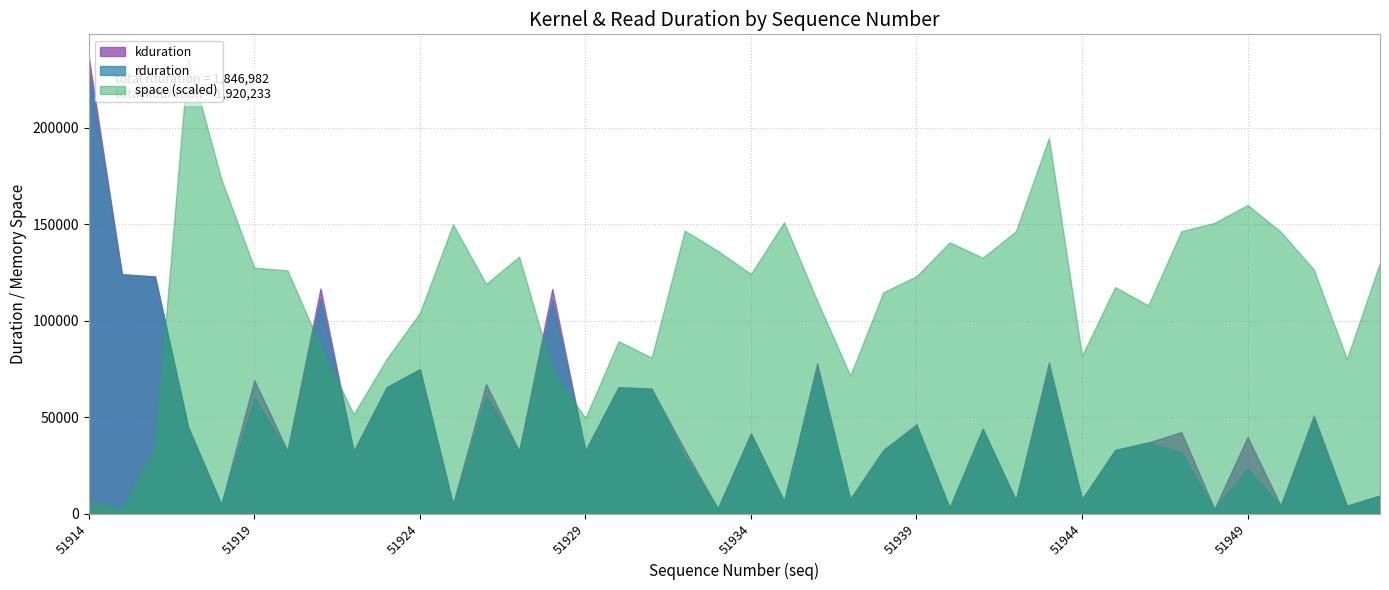

At how many categories does at least one series exceed 112748?

29